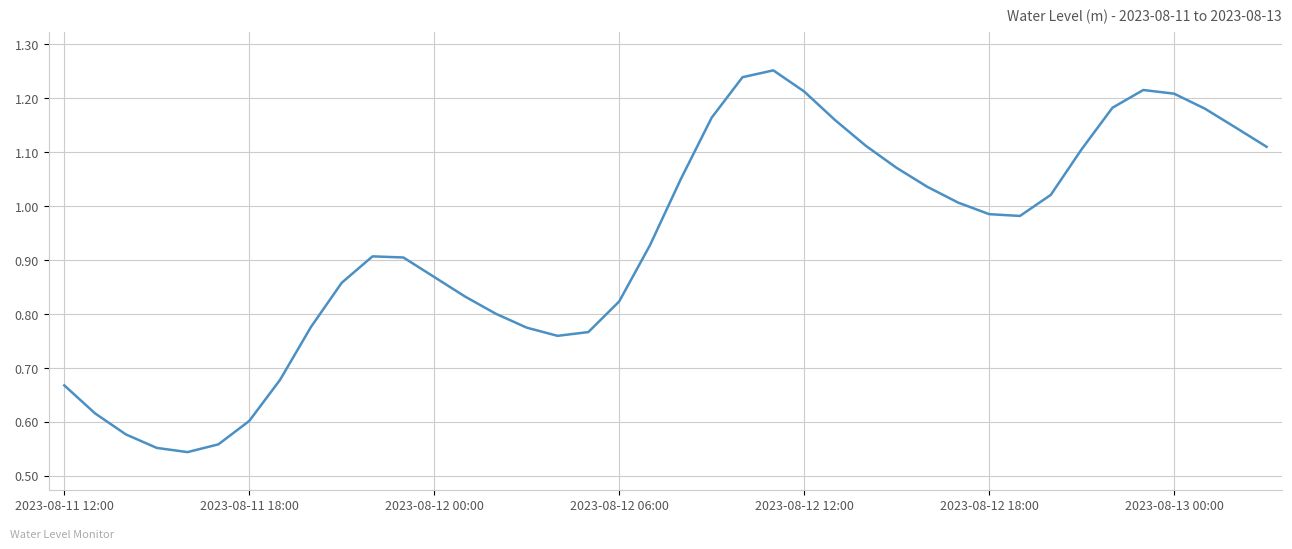

How many points are lower than both their immediate neighbors (excluding endpoints)?

3